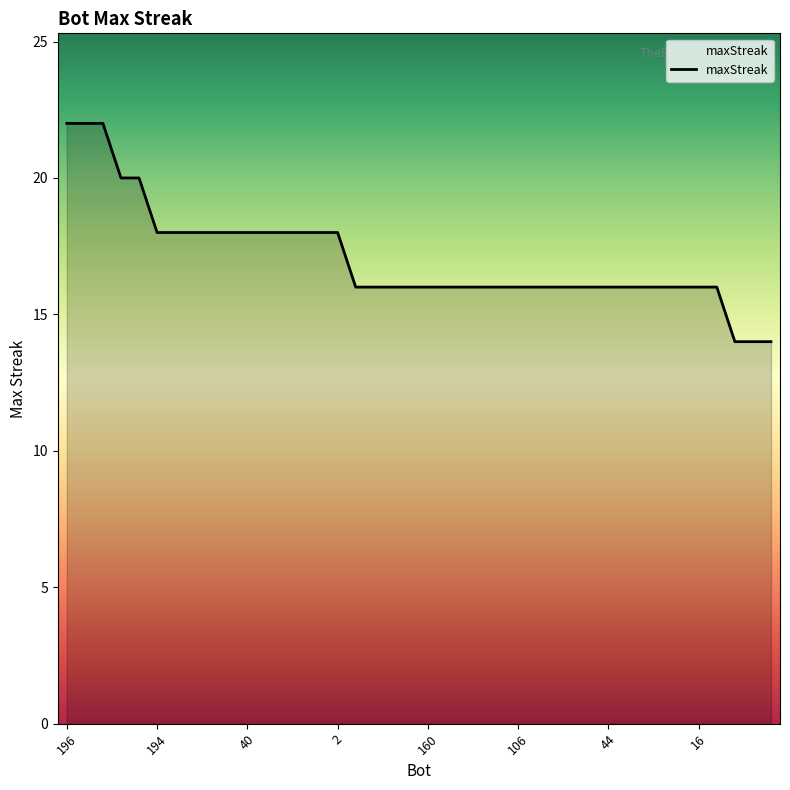

What is the difference between the maximum and minimum values?

8